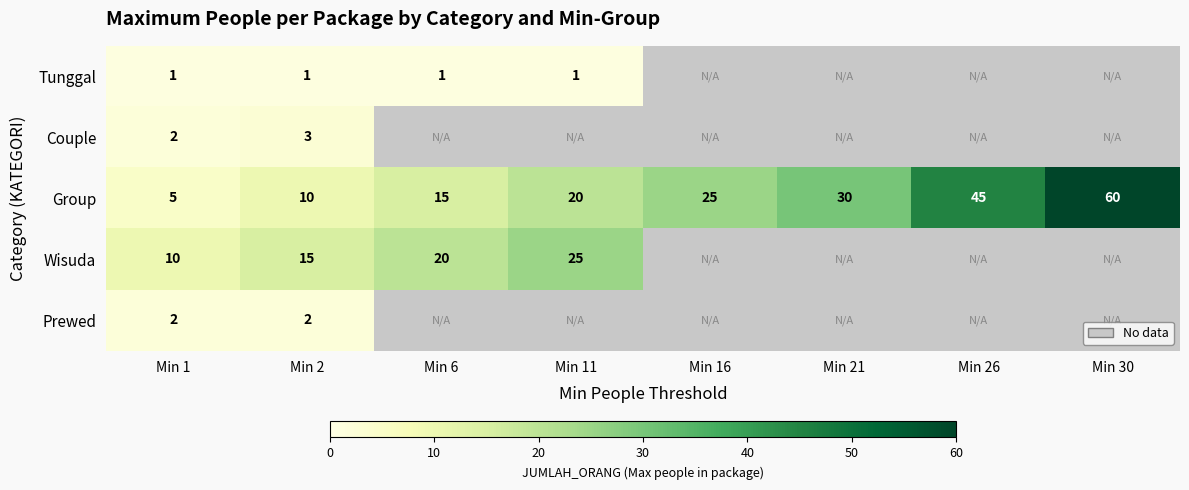

Which category has the highest value across all series?

Min 30